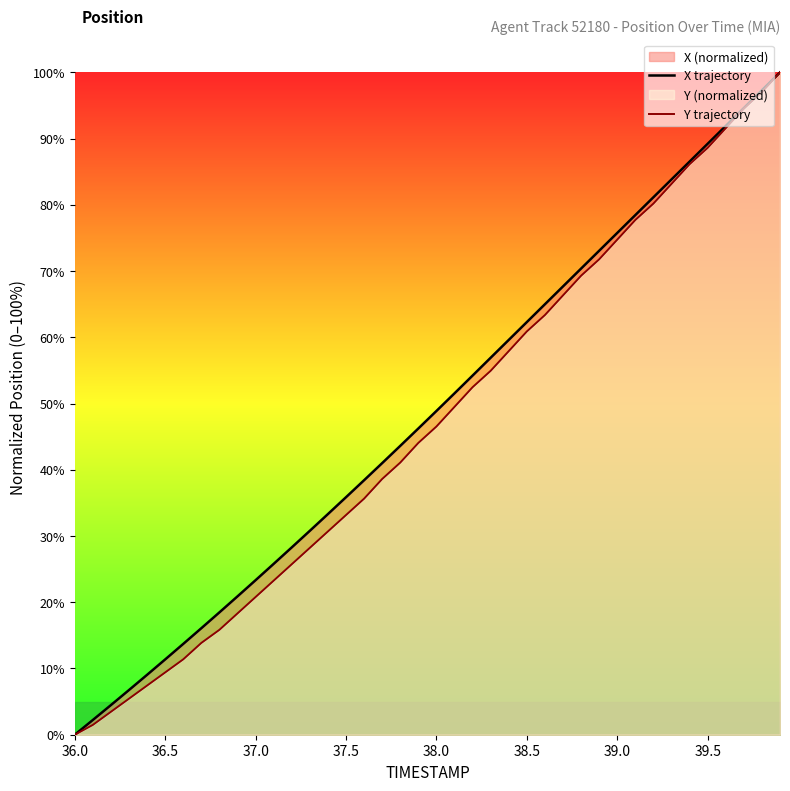

What is the maximum value for Y trajectory?

100.0